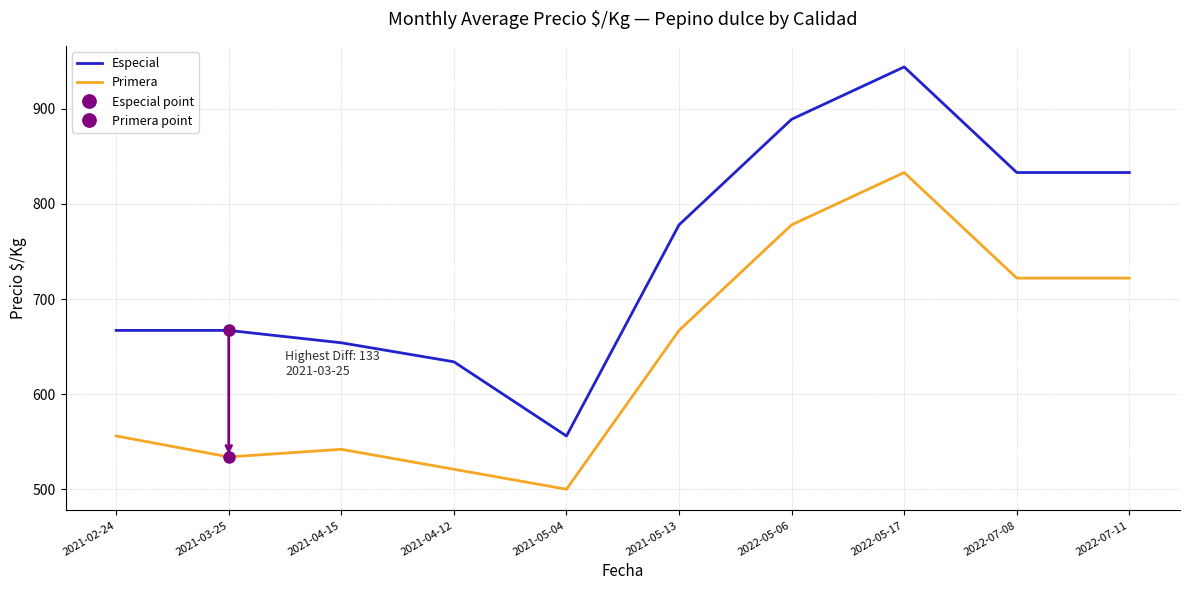

Which series has the largest total across all categories?

Especial